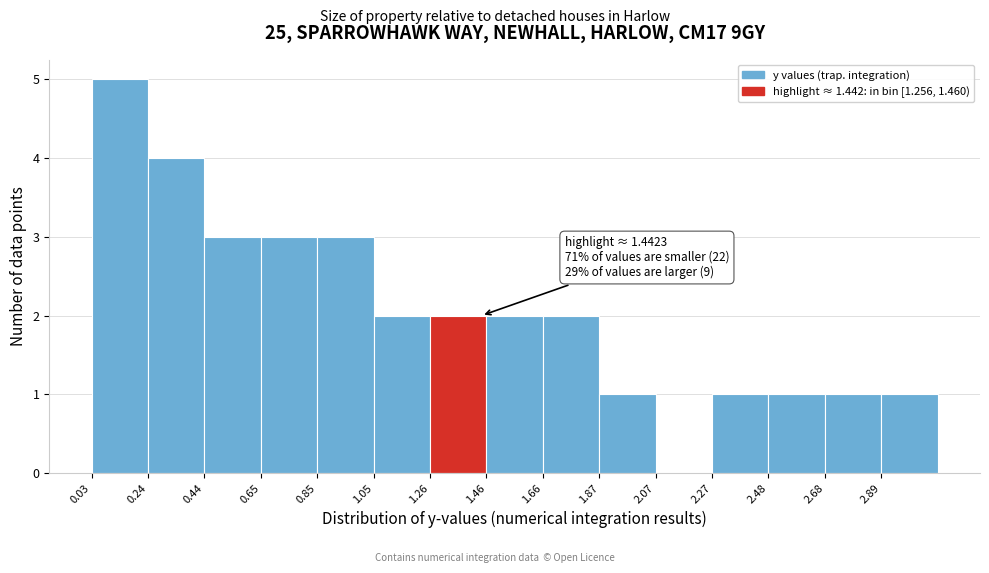

Over which range of the x-axis is the bar tallest?

0.05 to 0.25